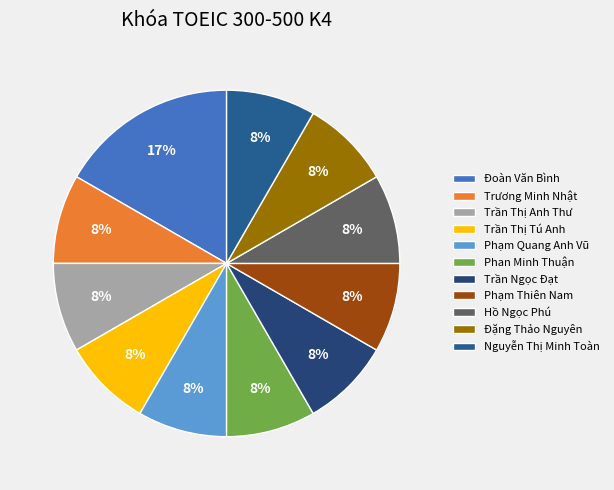

What portion of the pie excludes Phan Minh Thuận?

91.7%